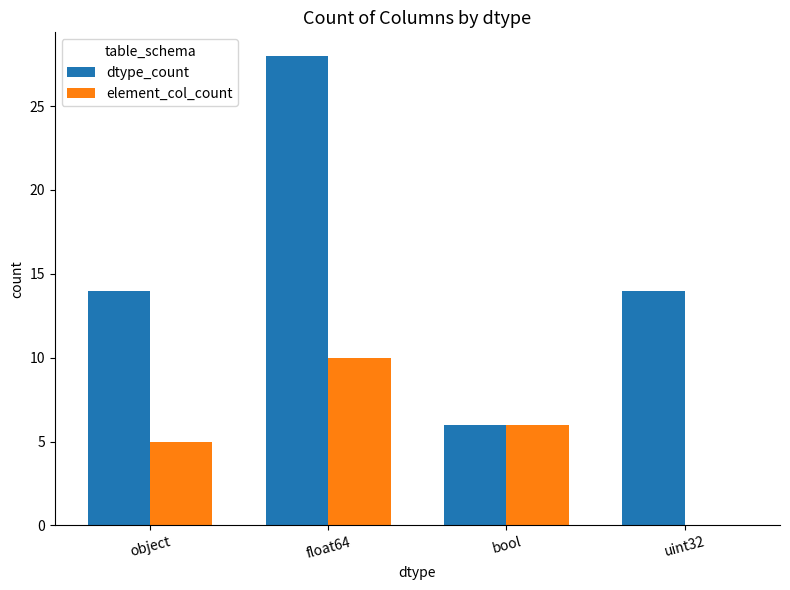

What is the sum of the element_col_count values at bool and object?

11